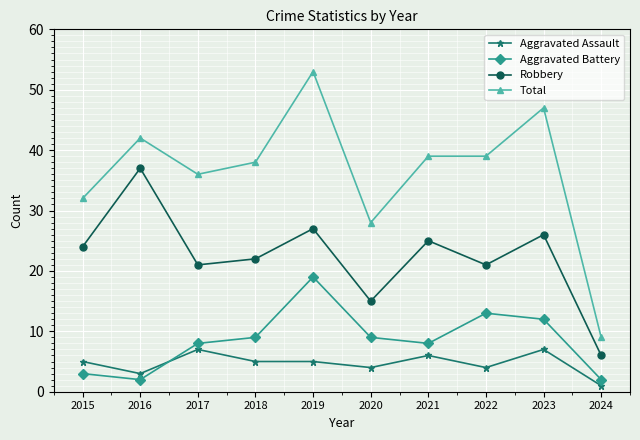

True or false: Aggravated Assault and Robbery cross at least once.

False